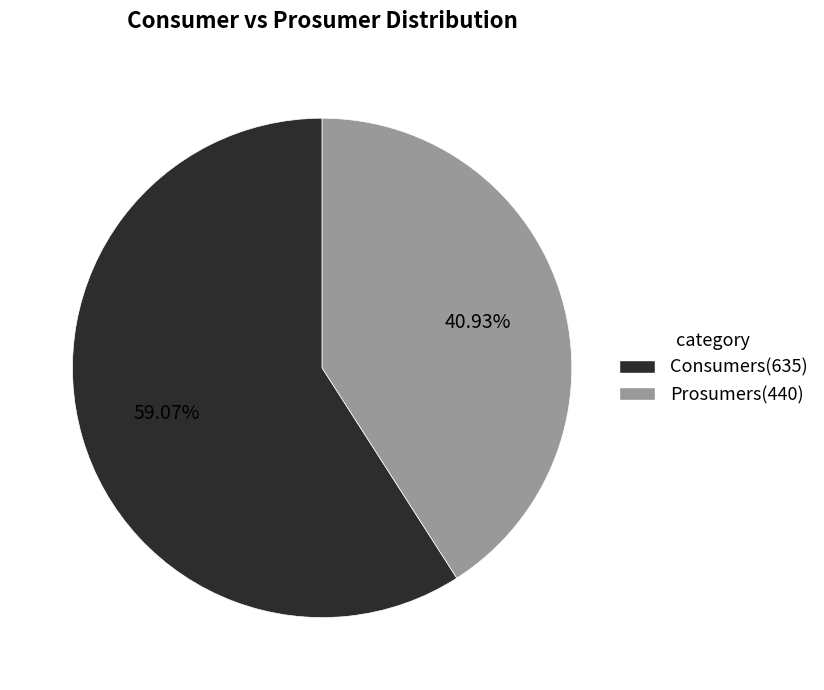

Which slice is the largest?

Consumers